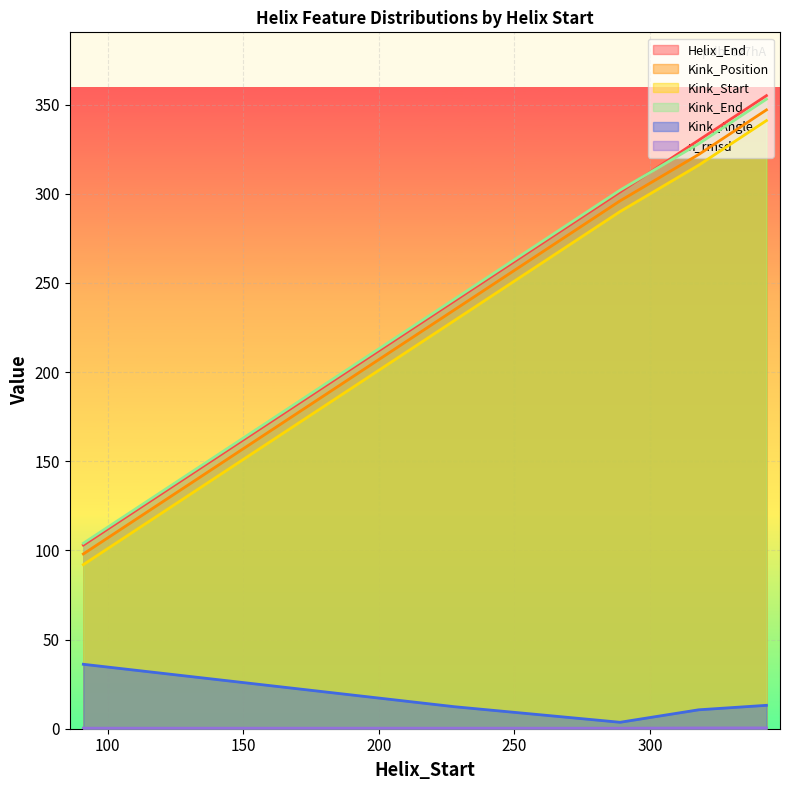

The n_rmsd series shows 0.8 at 343. True or false?

False